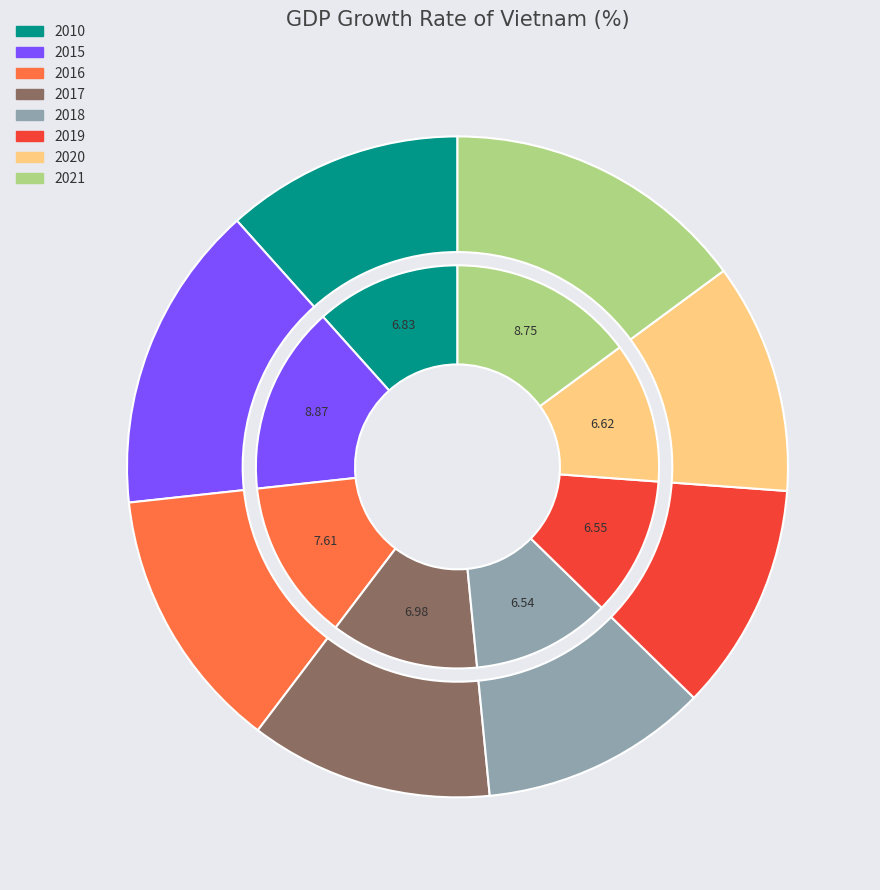

Is it true that 2010 is 26% of the pie?

False